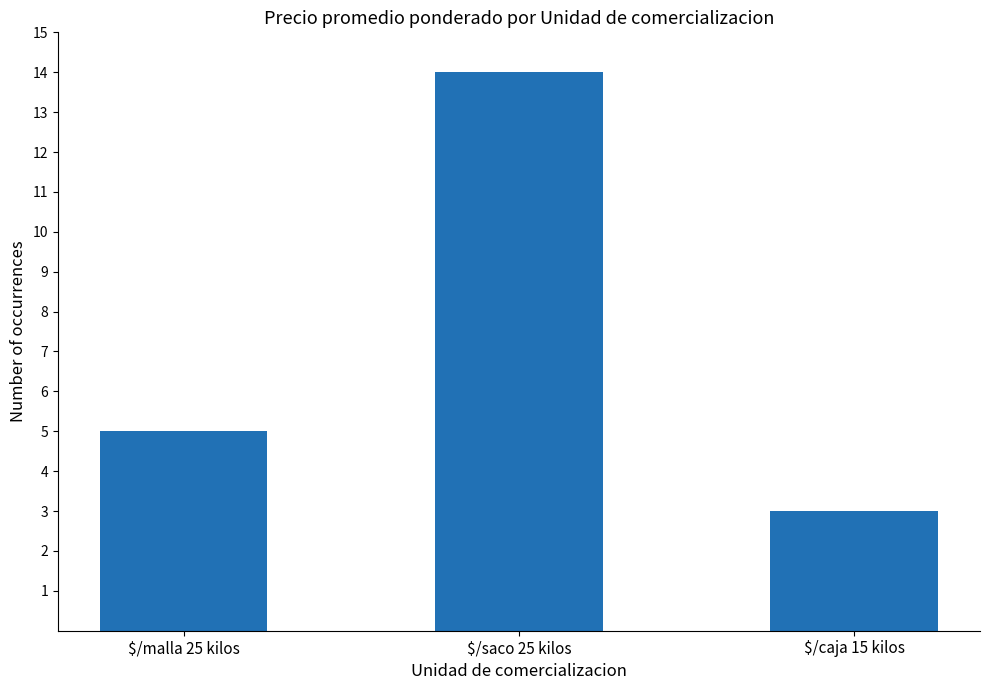

Rank the categories by value from lowest to highest.

$/caja 15 kilos, $/malla 25 kilos, $/saco 25 kilos